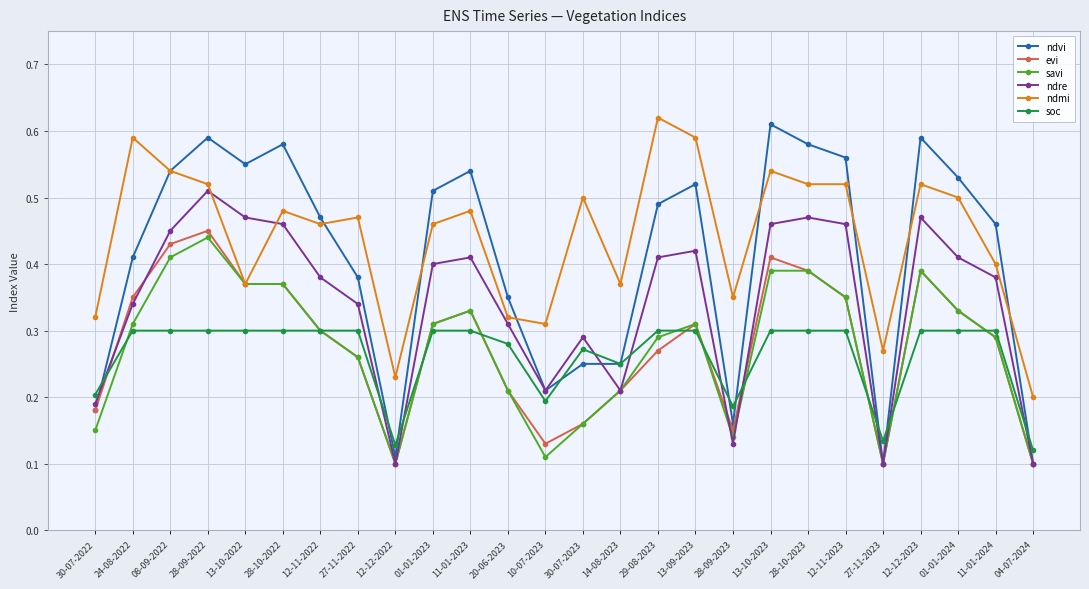

Which series has the widest spread of values?

ndvi